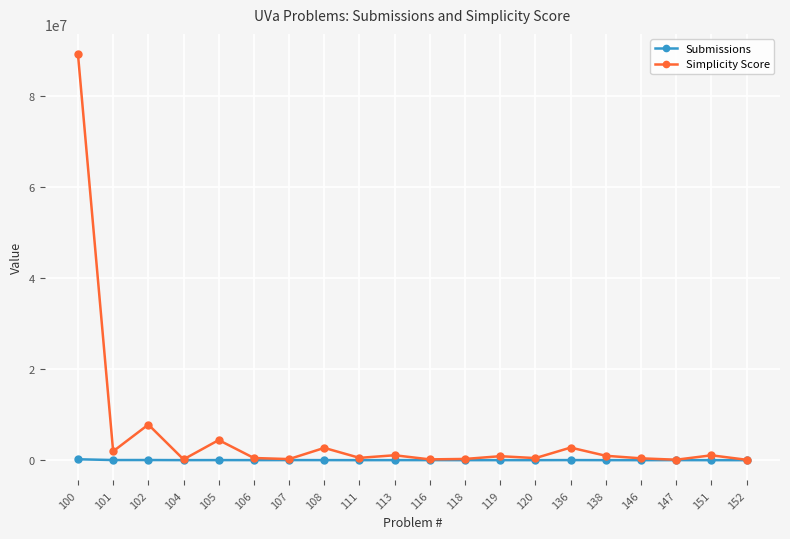

Read the Simplicity Score value at 152, to the nearest 100.

94200